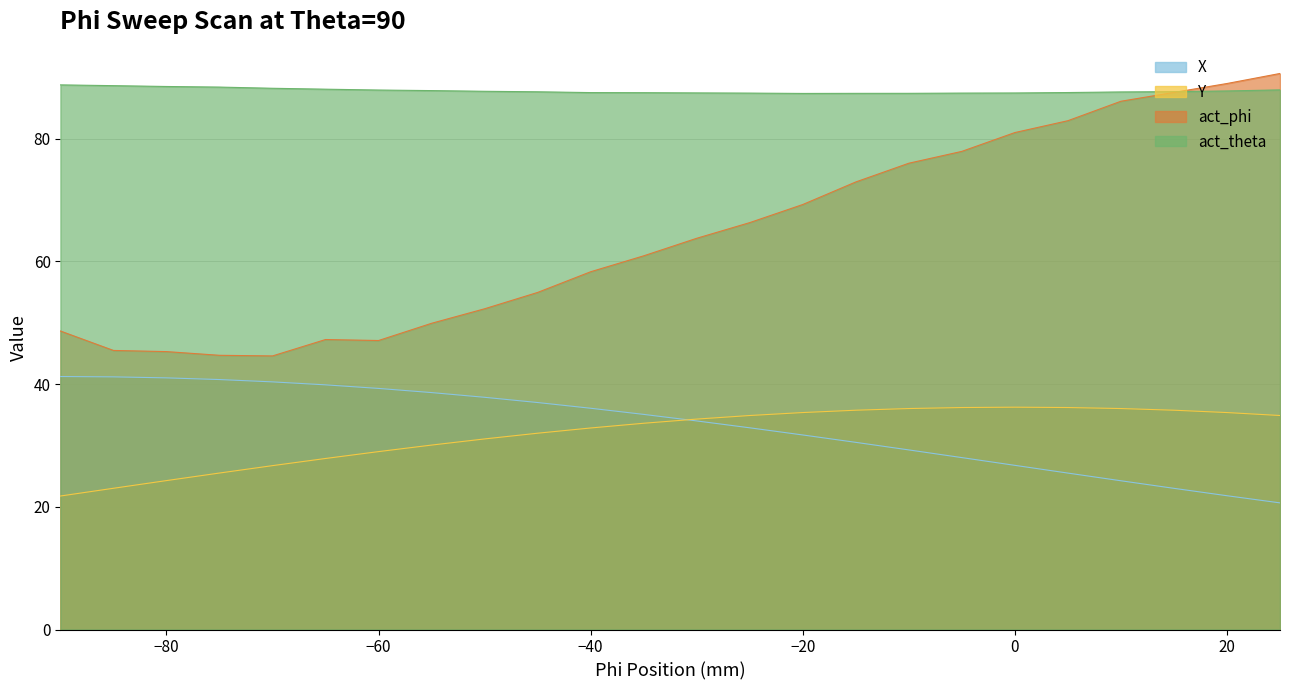

How many values in the Y series exceed 34?

12